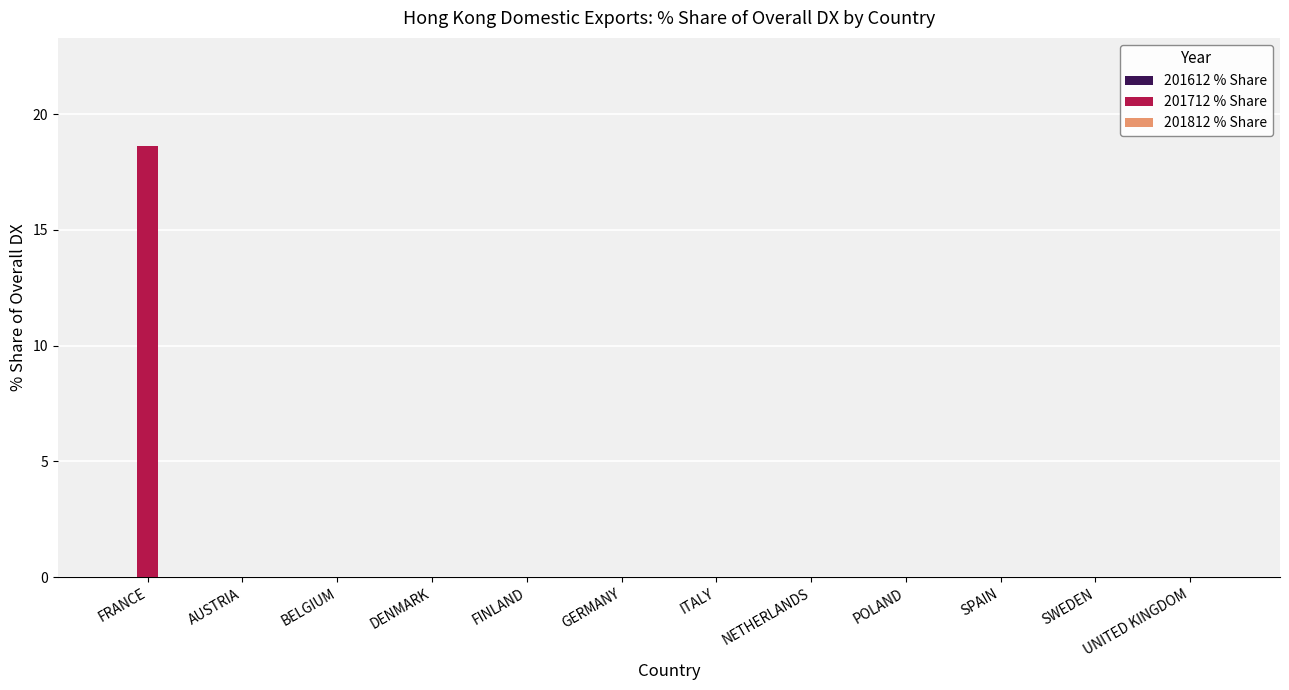

What is the maximum value shown in the chart?

18.6